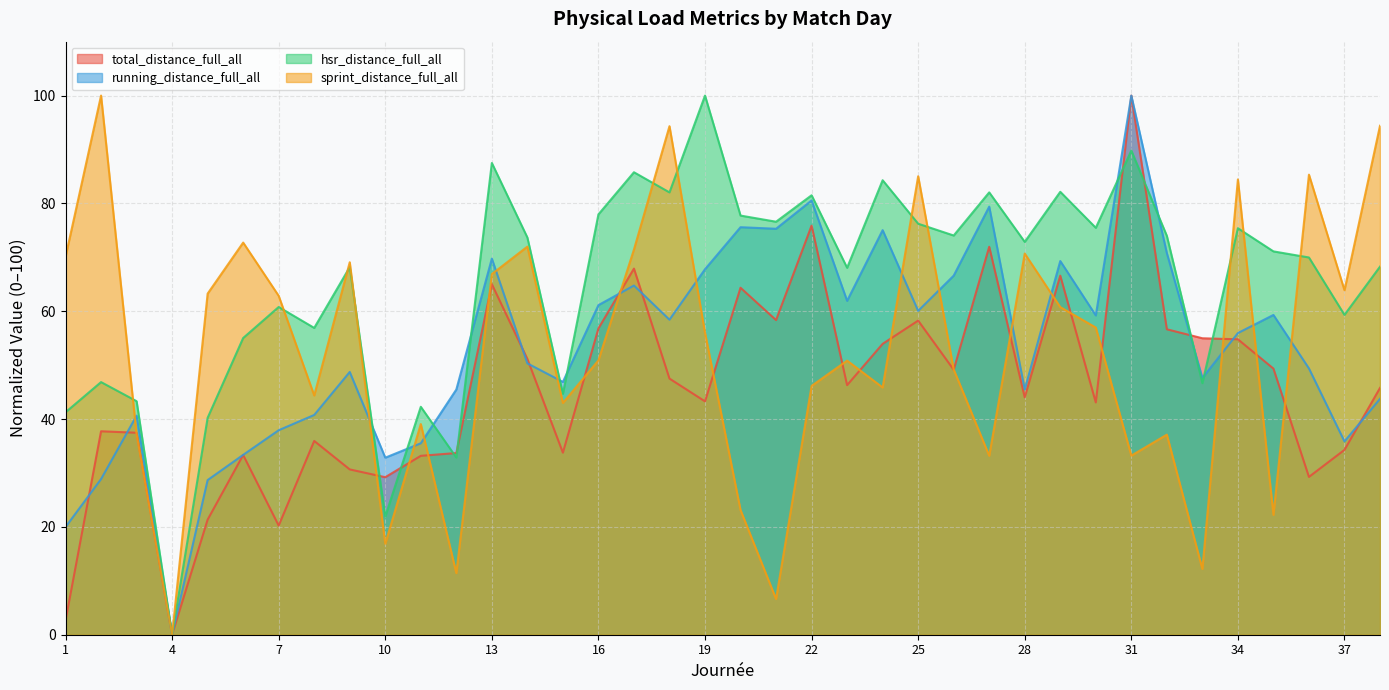

How many values in the hsr_distance_full_all series exceed 72?

19